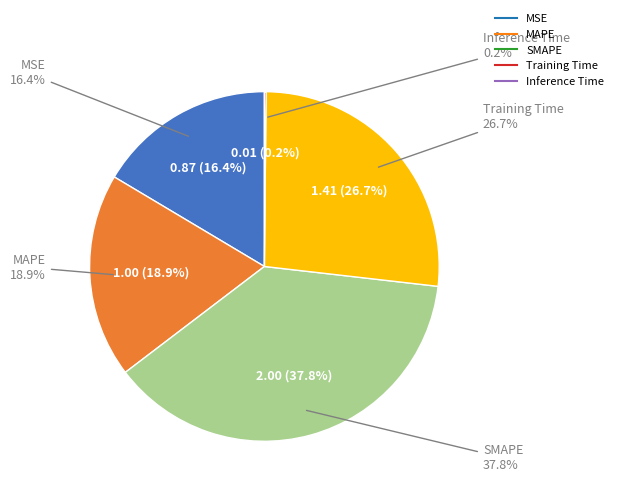

The SMAPE slice represents 29% of the pie. True or false?

False